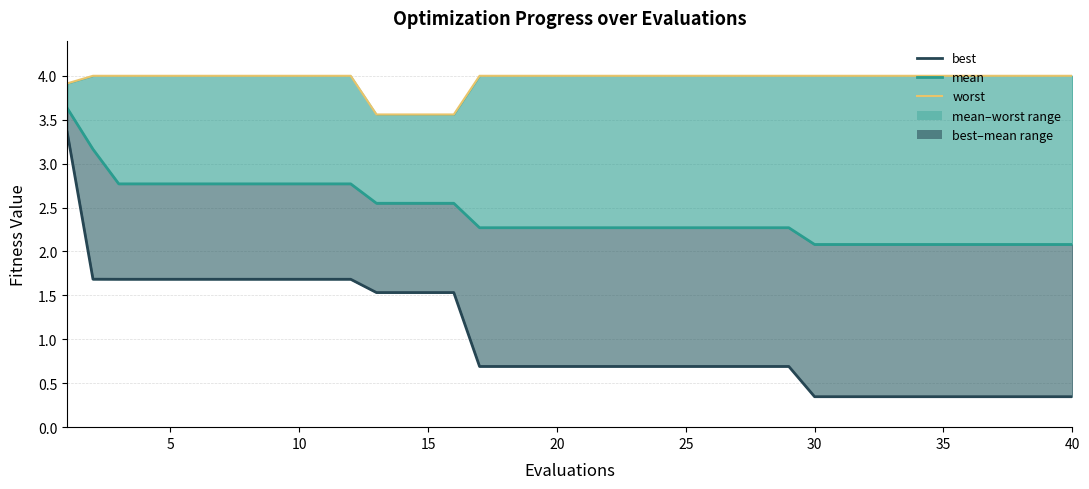

Reading left to right, what are all the values shown in this chart?

worst: 3.9	4.0	4.0	4.0	4.0	4.0	4.0	4.0	4.0	4.0	4.0	4.0	3.6	3.6	3.6	3.6	4.0	4.0	4.0	4.0	4.0	4.0	4.0	4.0	4.0	4.0	4.0	4.0	4.0	4.0	4.0	4.0	4.0	4.0	4.0	4.0	4.0	4.0	4.0	4.0
mean: 3.6	3.2	2.8	2.8	2.8	2.8	2.8	2.8	2.8	2.8	2.8	2.8	2.5	2.5	2.5	2.5	2.3	2.3	2.3	2.3	2.3	2.3	2.3	2.3	2.3	2.3	2.3	2.3	2.3	2.1	2.1	2.1	2.1	2.1	2.1	2.1	2.1	2.1	2.1	2.1
best: 3.4	1.7	1.7	1.7	1.7	1.7	1.7	1.7	1.7	1.7	1.7	1.7	1.5	1.5	1.5	1.5	0.7	0.7	0.7	0.7	0.7	0.7	0.7	0.7	0.7	0.7	0.7	0.7	0.7	0.3	0.3	0.3	0.3	0.3	0.3	0.3	0.3	0.3	0.3	0.3